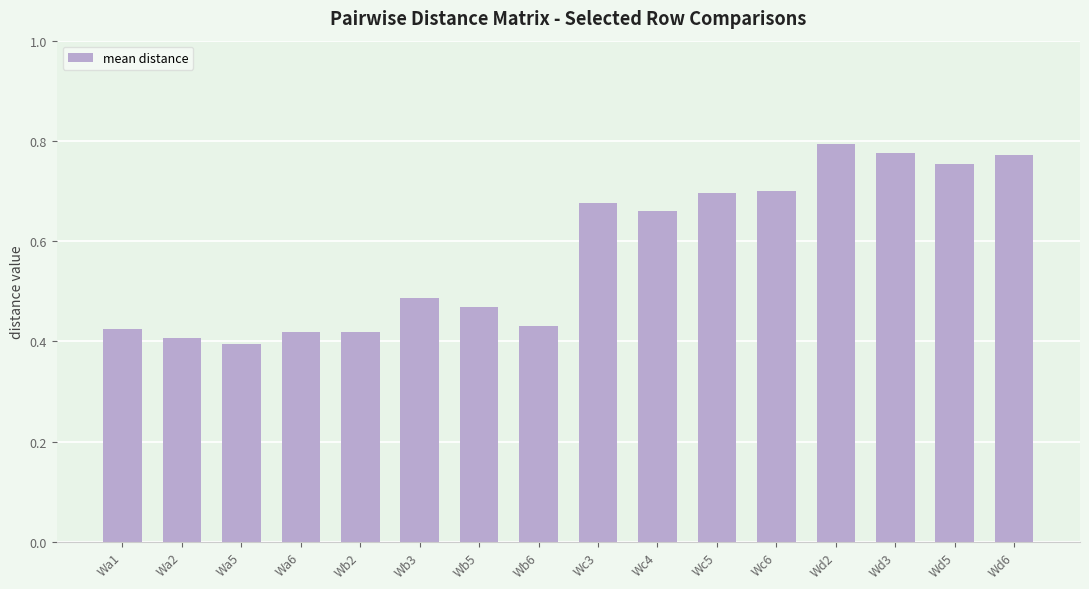

What is the sum of the values at Wa1 and Wc4?

1.1